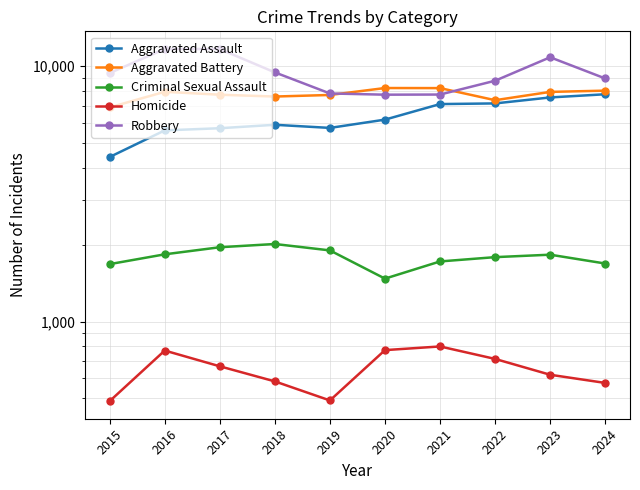

What is the total value across all series at 2019?

23670